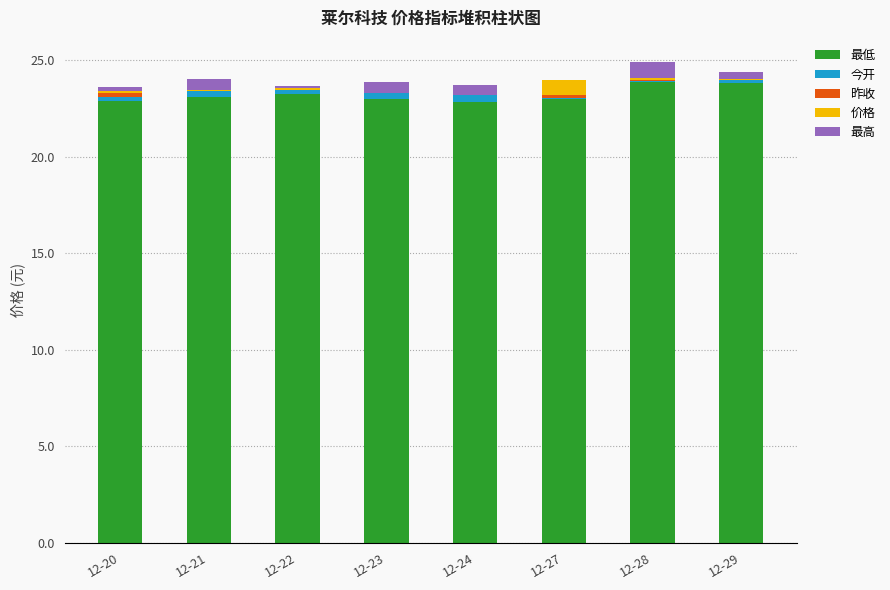

What is the maximum value shown in the chart?

23.9